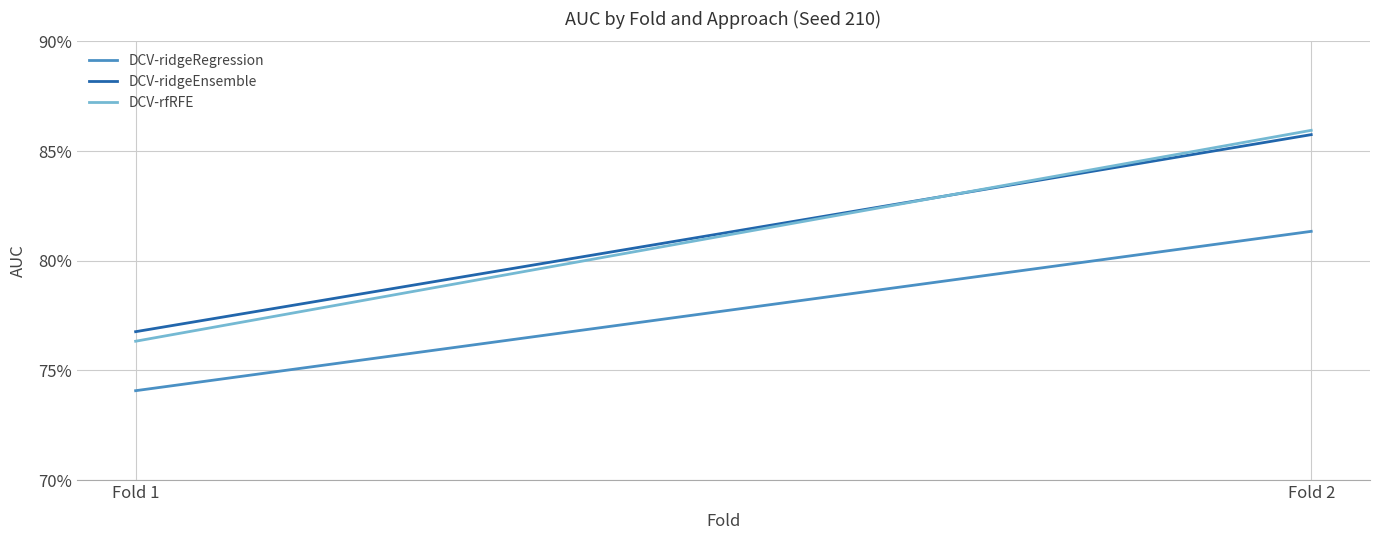

At Fold 1, list the series in order from largest to smallest.

DCV-ridgeEnsemble, DCV-rfRFE, DCV-ridgeRegression